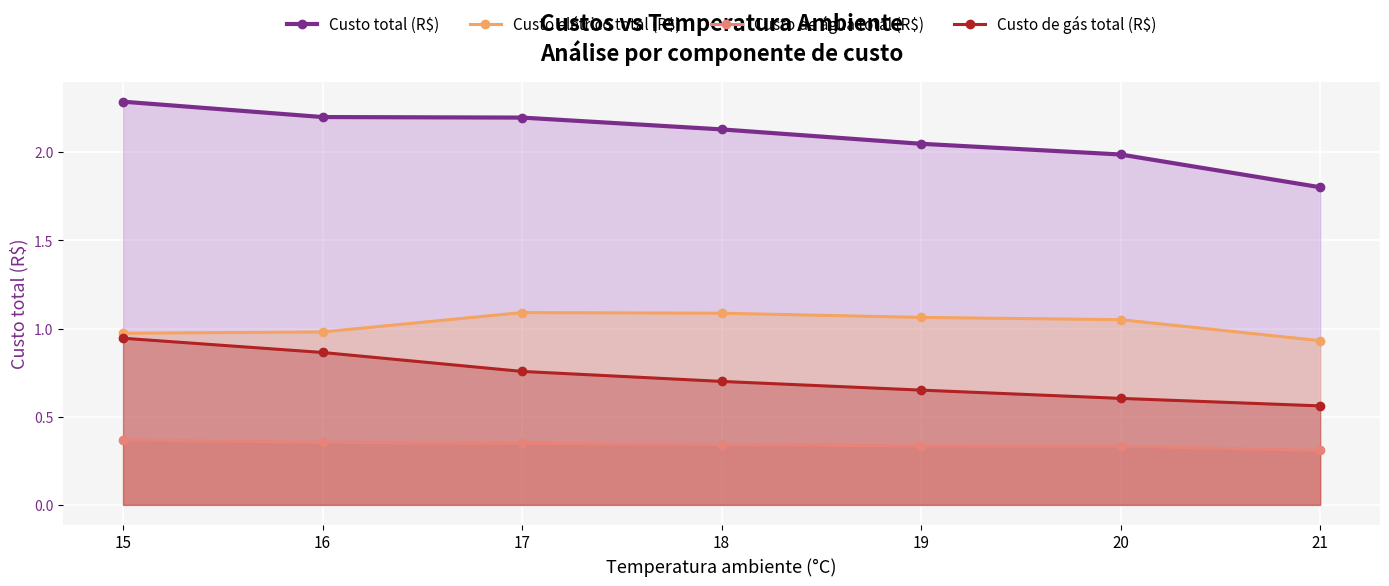

What is the greatest value displayed?

2.3